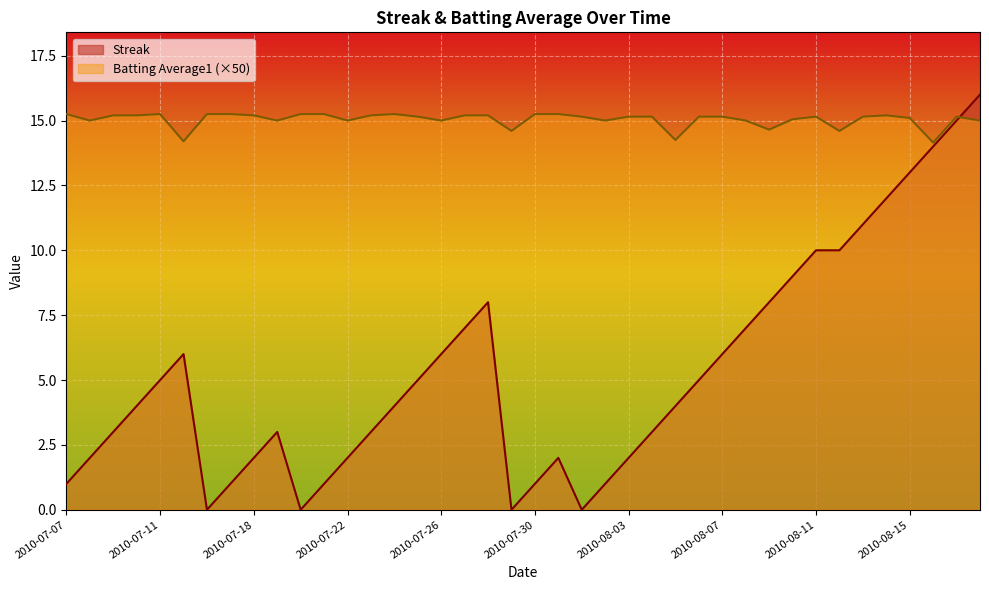

What is the value of the Streak point at the 31st from the left?

8.0